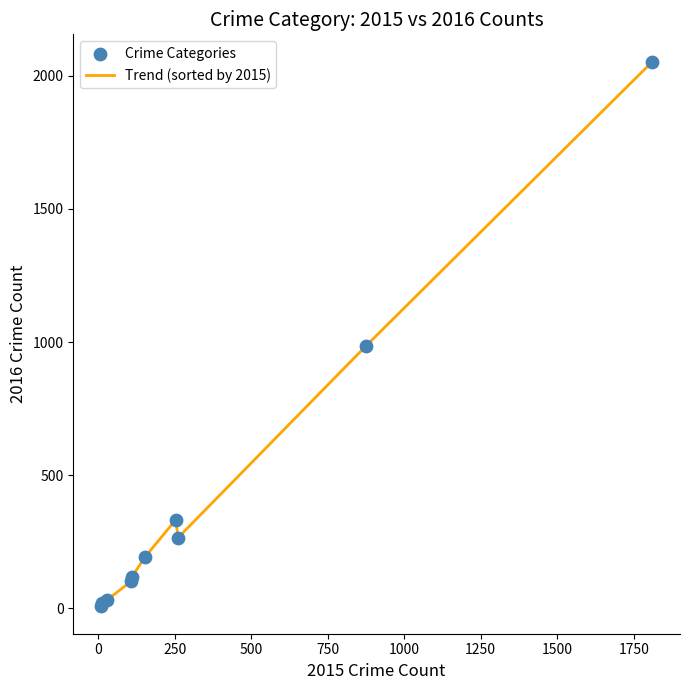

What is the difference between the maximum and minimum values?

2046